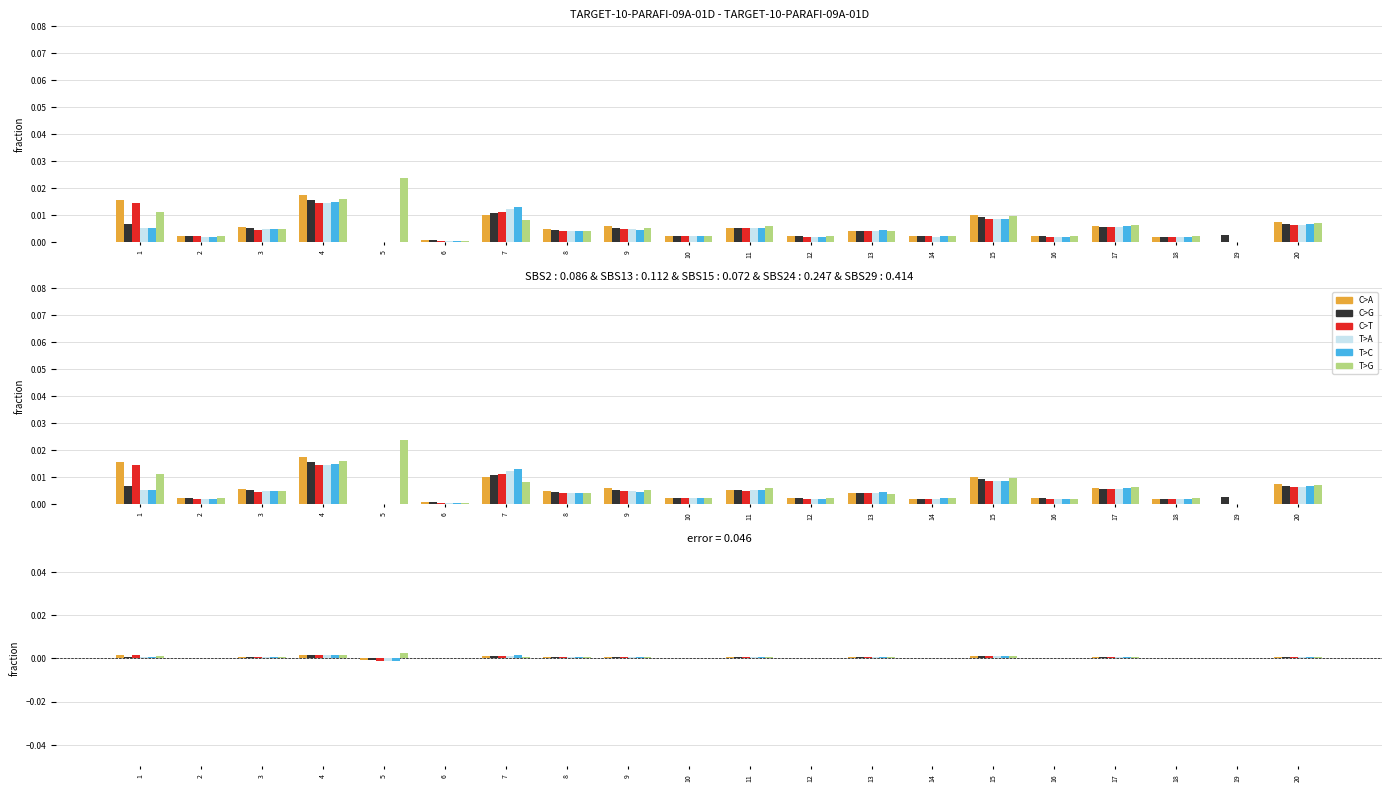

Where is T>C nearest to the value 0?

19